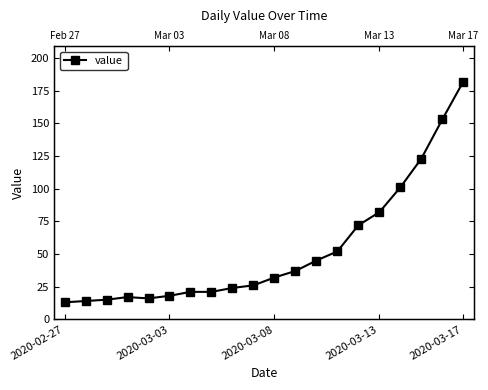

How many interior local peaks (higher than both neighbors) does the data have?

1